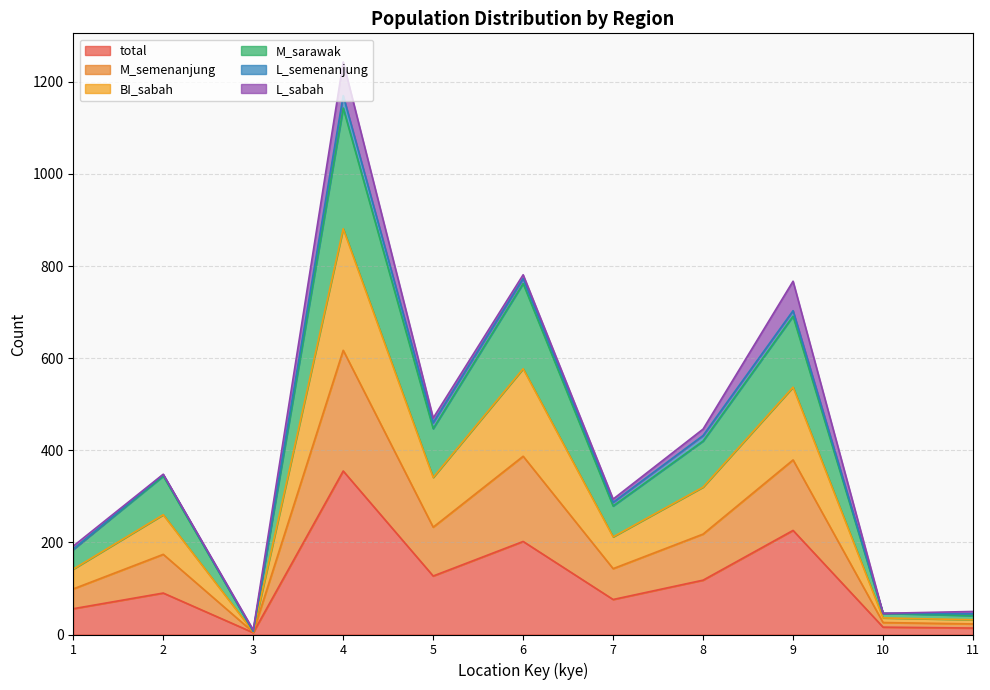

True or false: total and BI_sabah intersect in this chart.

False